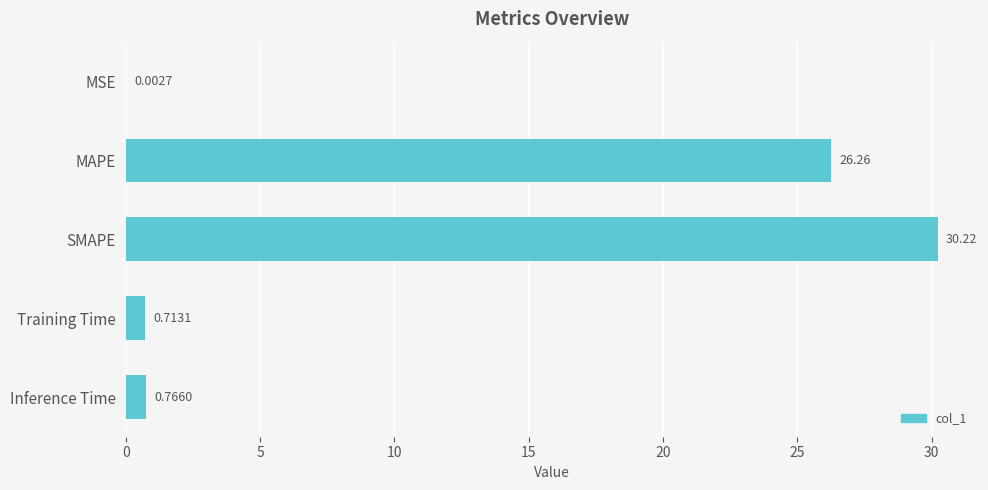

Which category has the highest value across all series?

SMAPE